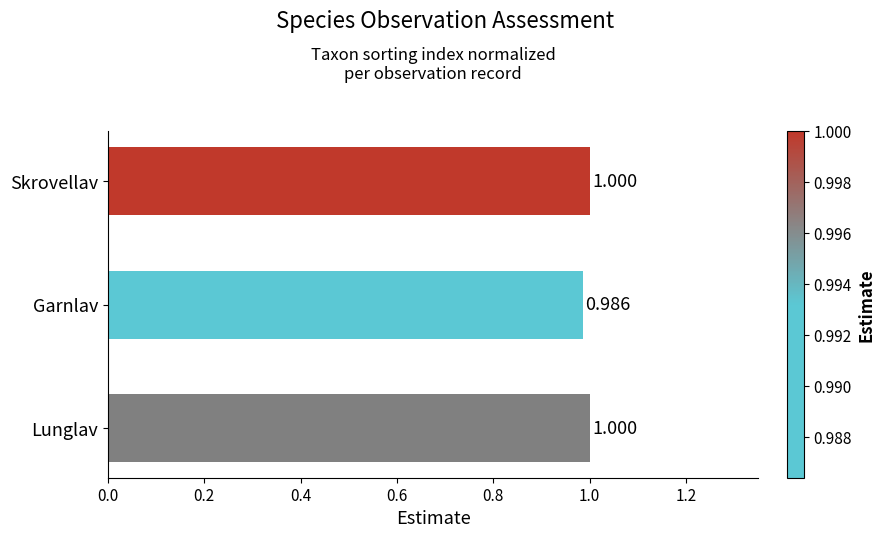

Where is the data nearest to the value 0?

Garnlav